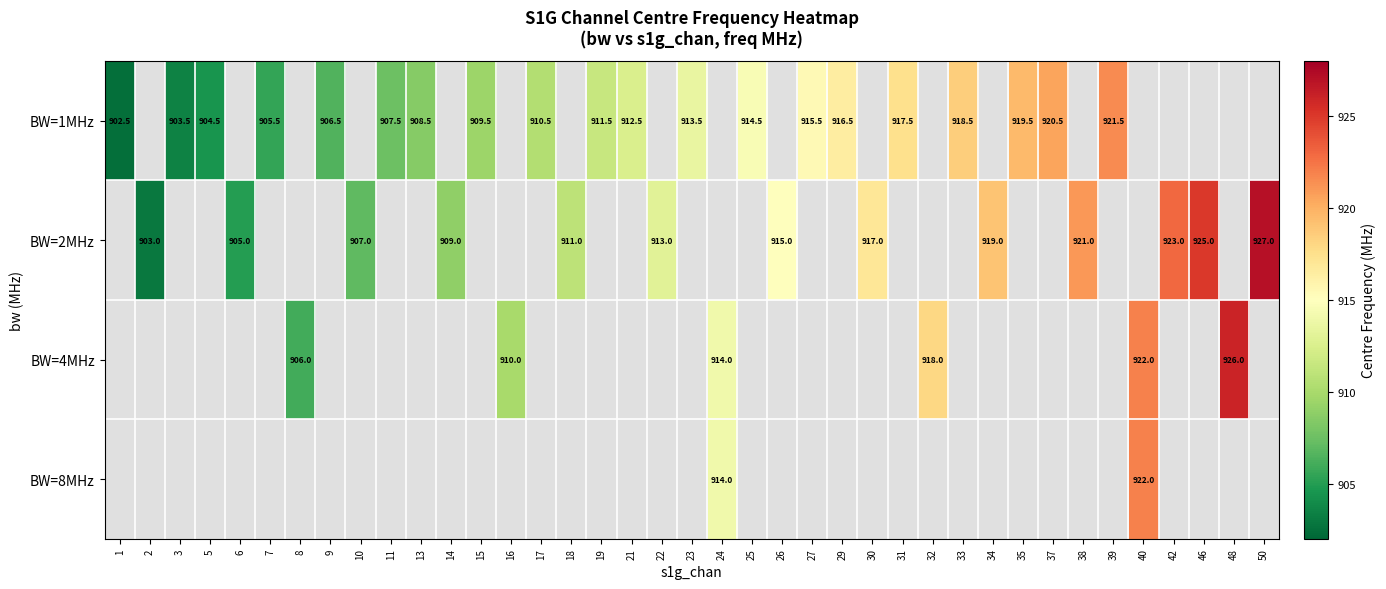

What is the minimum value shown in the chart?

902.5